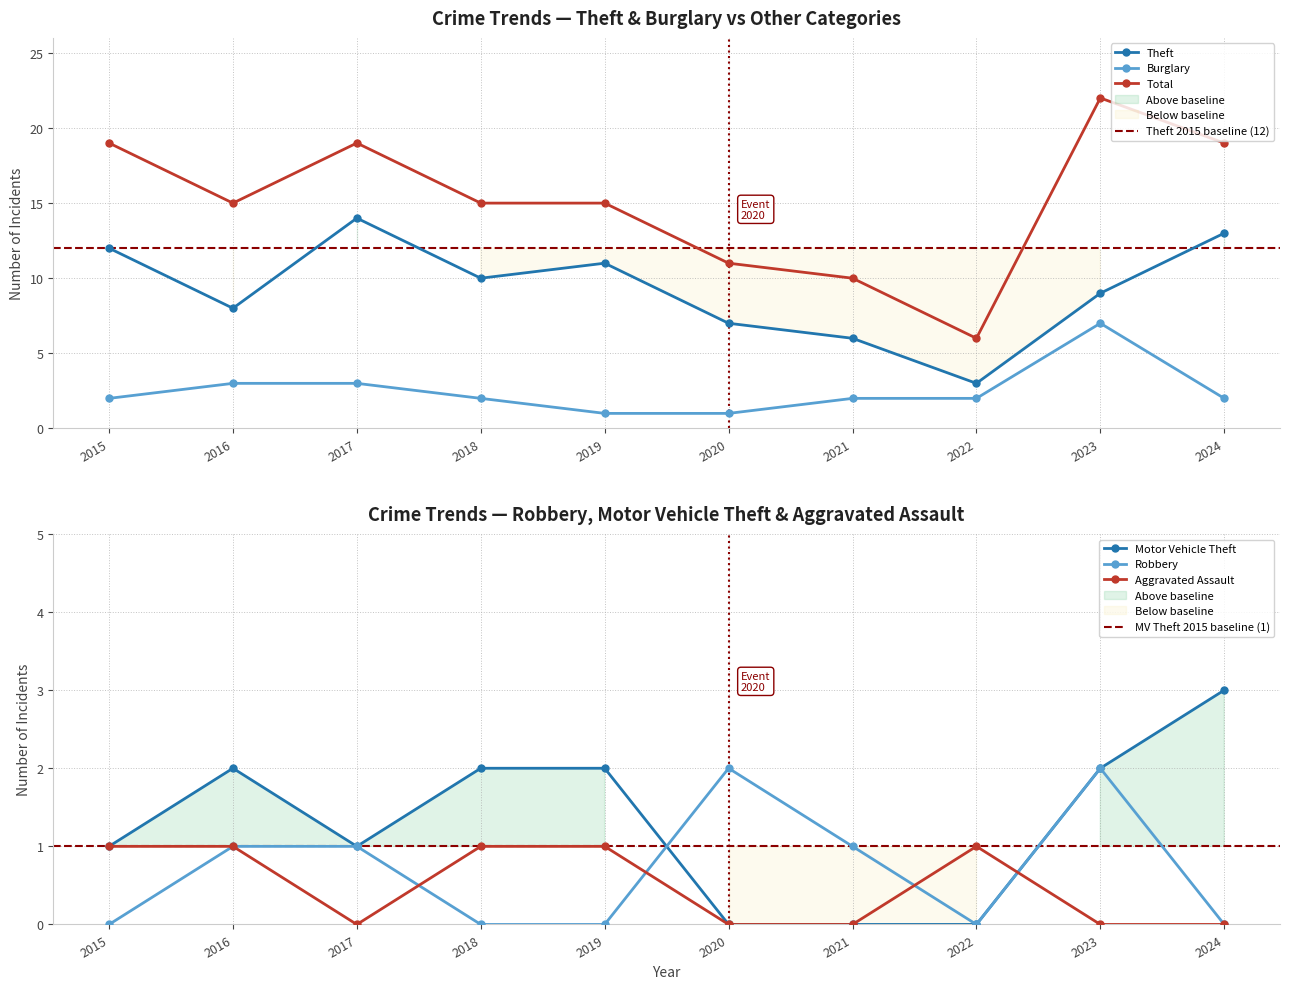

How many Motor Vehicle Theft values are between 0 and 2?

9